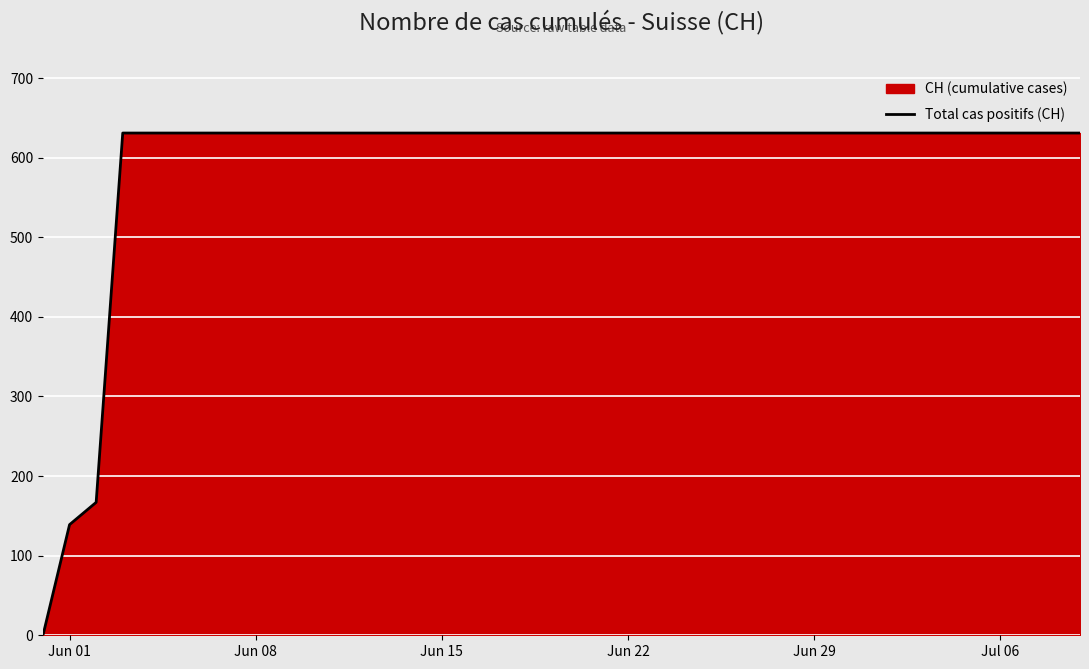

Count the number of categories in the chart.

40